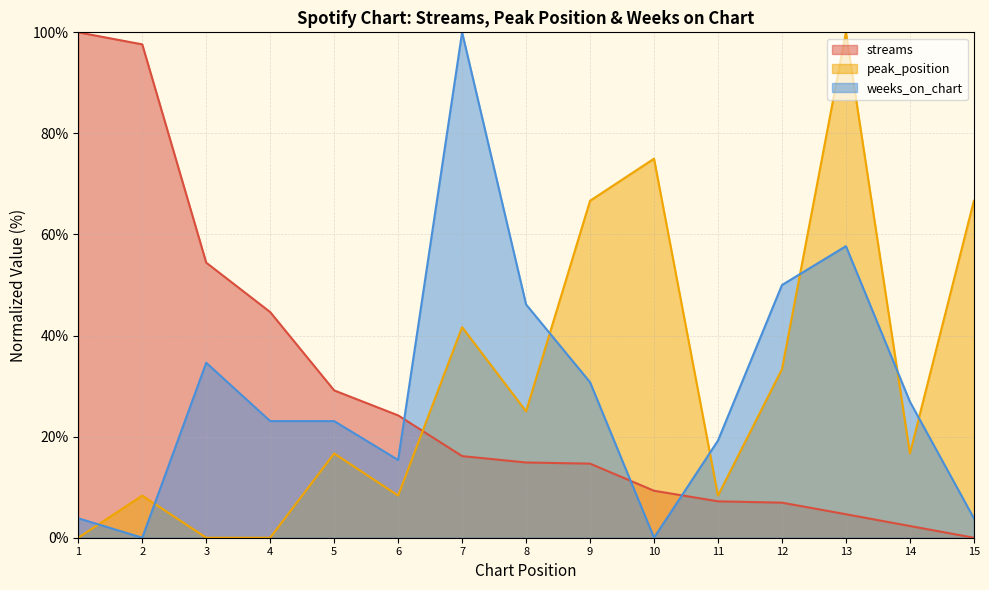

What is the difference between the maximum and minimum values in the weeks_on_chart series?

100.0